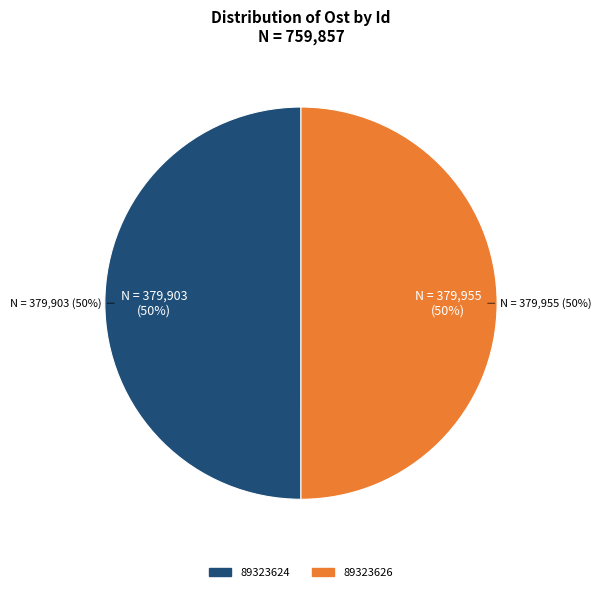

True or false: 89323626 accounts for 41% of the total.

False